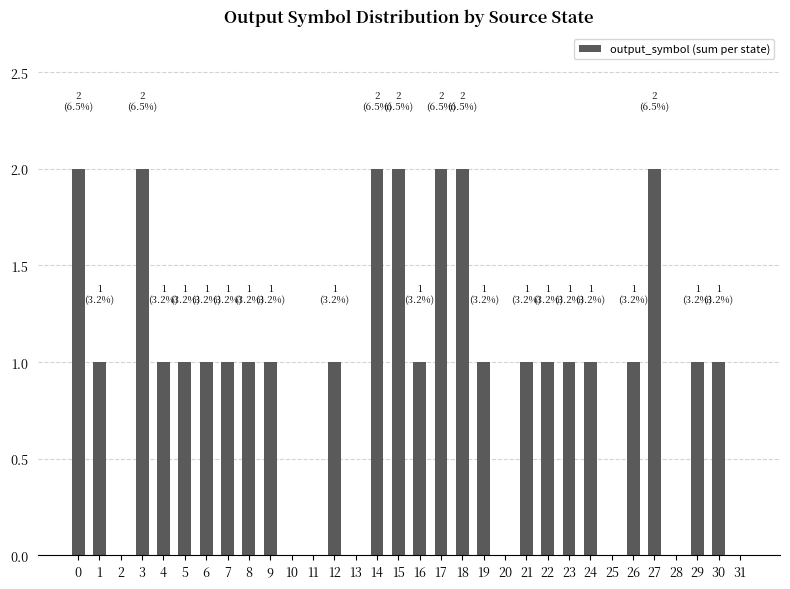

True or false: the data shows 1 at 18.

False